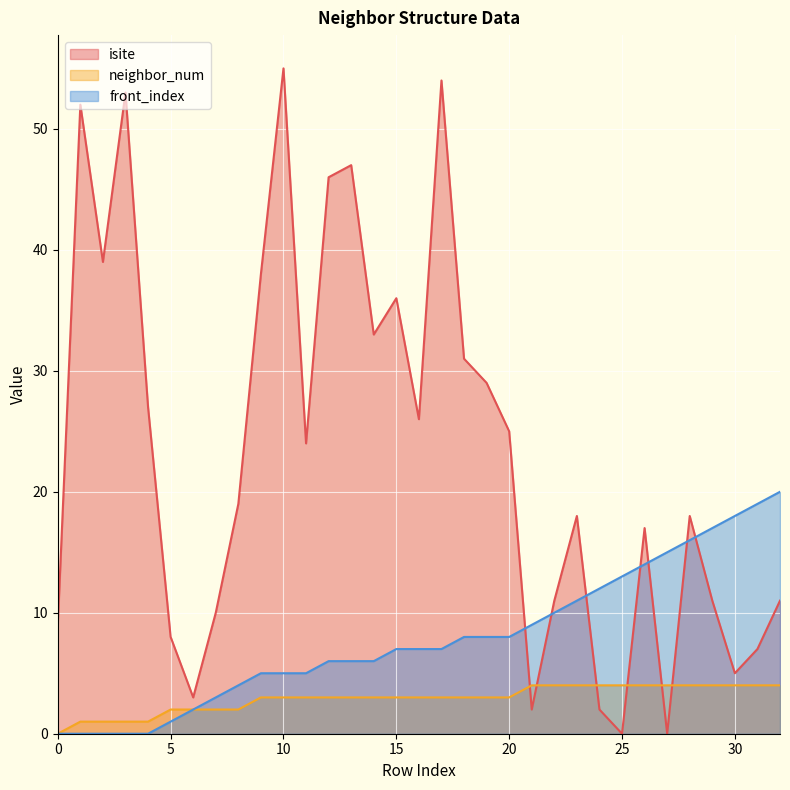

What are all the series names shown in the legend?

isite, neighbor_num, front_index